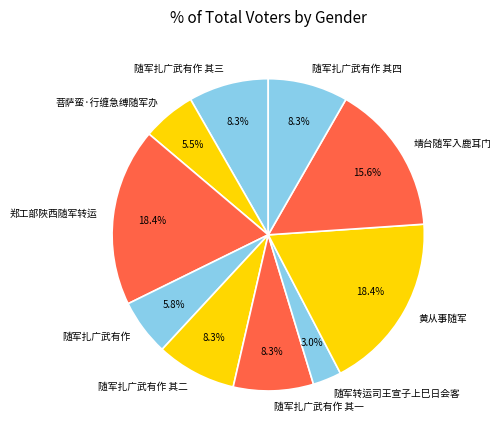

What percentage is NOT represented by 随军扎广武有作?

94.2%